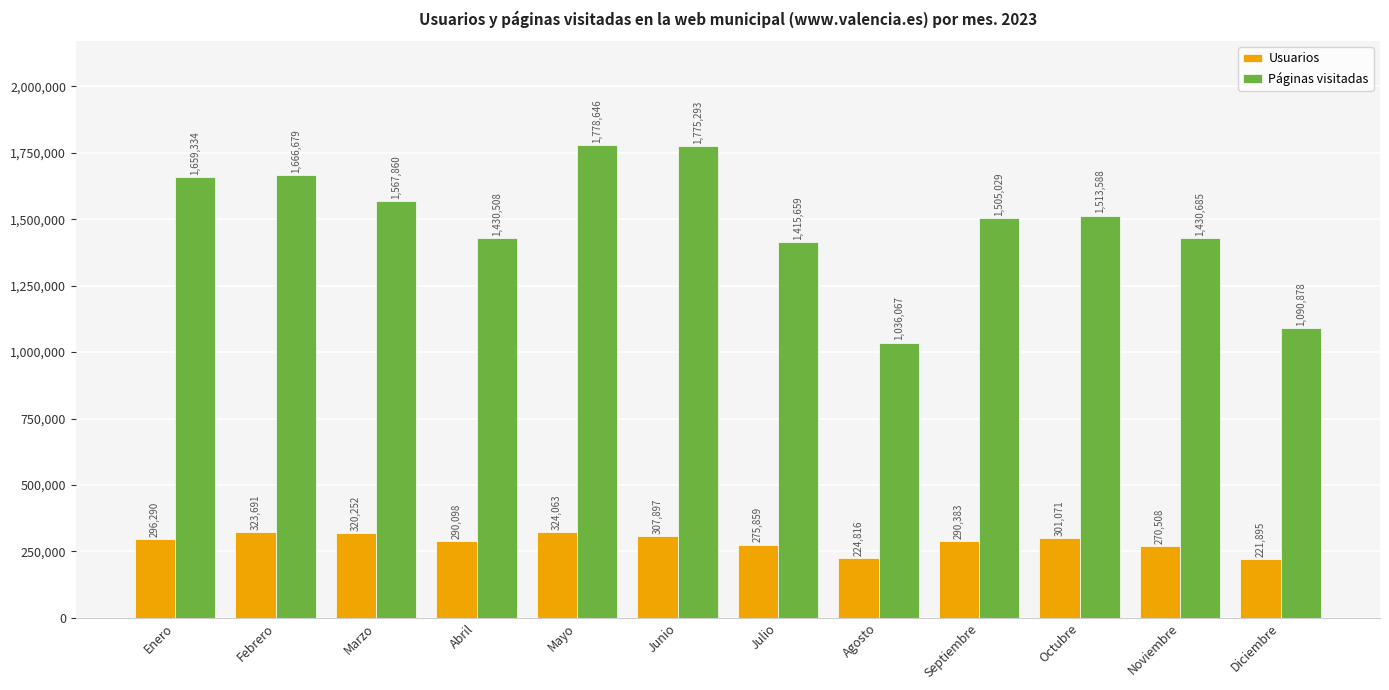

What is the difference between the Páginas visitadas values at Octubre and Mayo?

265058